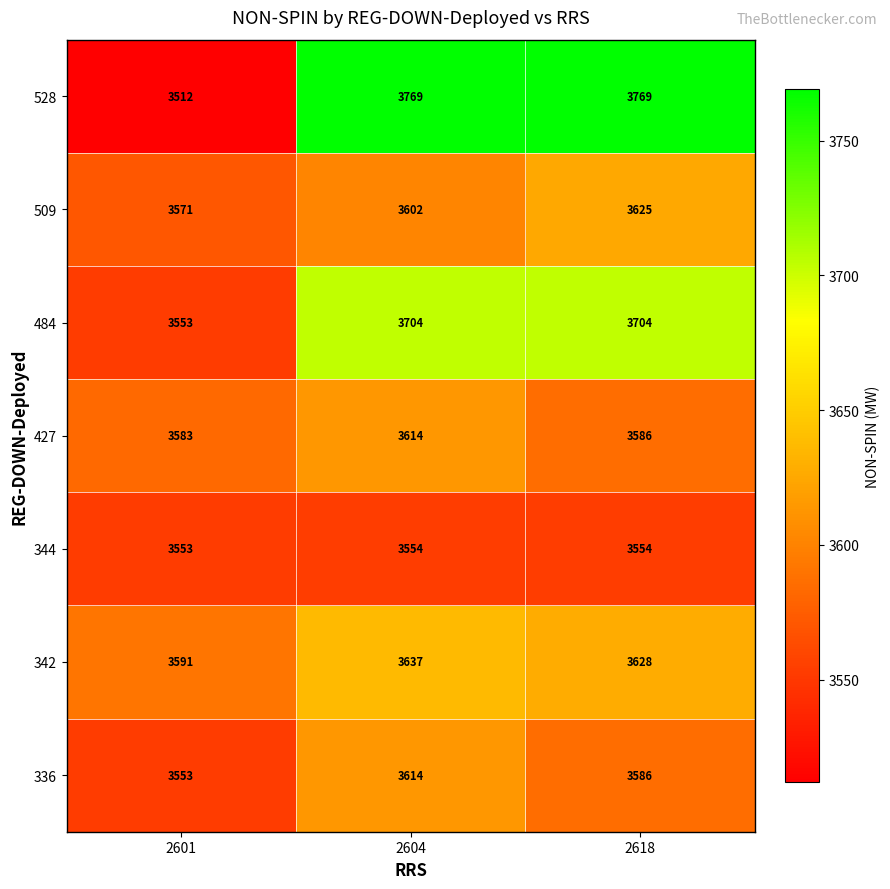

Reading right to left, transcribe all the data shown in this chart.

528: 2618=3769	2604=3769	2601=3512
509: 2618=3625	2604=3602	2601=3571
484: 2618=3704	2604=3704	2601=3553
427: 2618=3586	2604=3614	2601=3583
344: 2618=3554	2604=3554	2601=3553
342: 2618=3628	2604=3637	2601=3591
336: 2618=3586	2604=3614	2601=3553